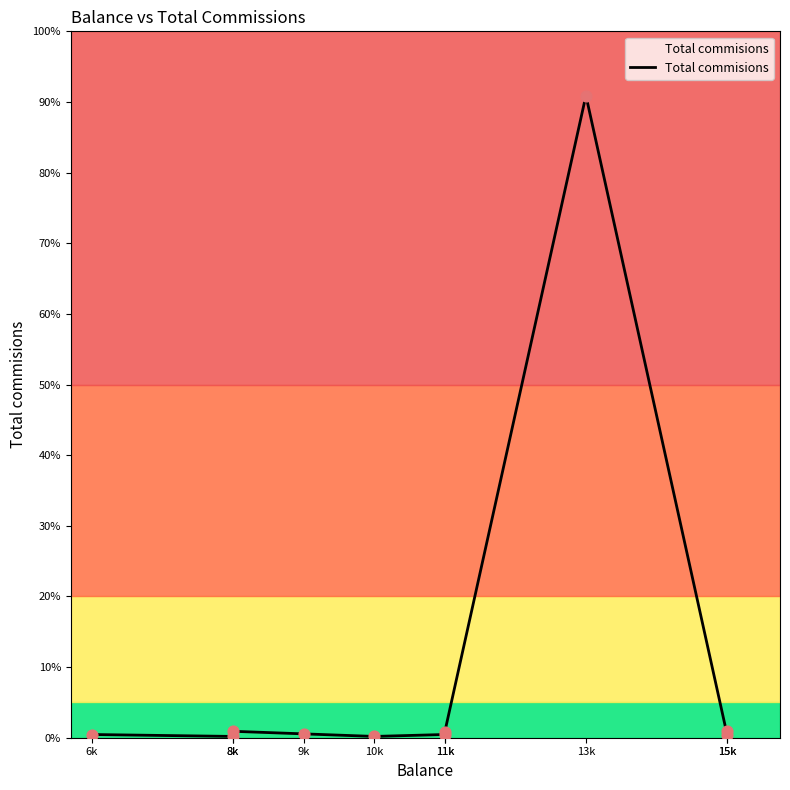

Which has a higher value, 8k or 15k?

15k